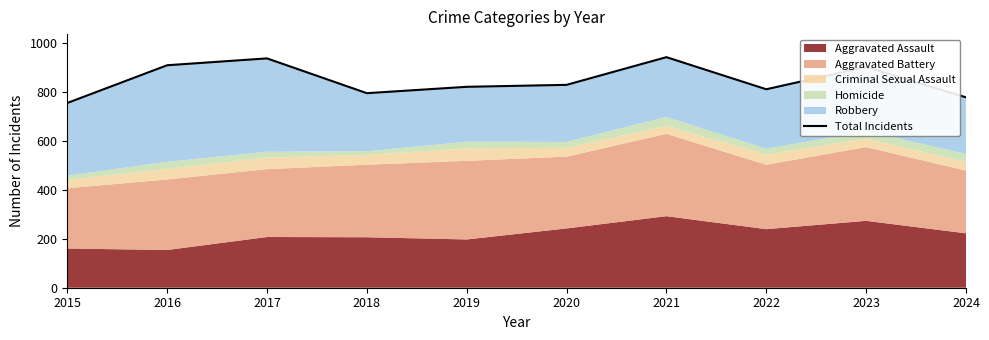

How many interior local valleys (lower than both neighbors) does the data have?

2